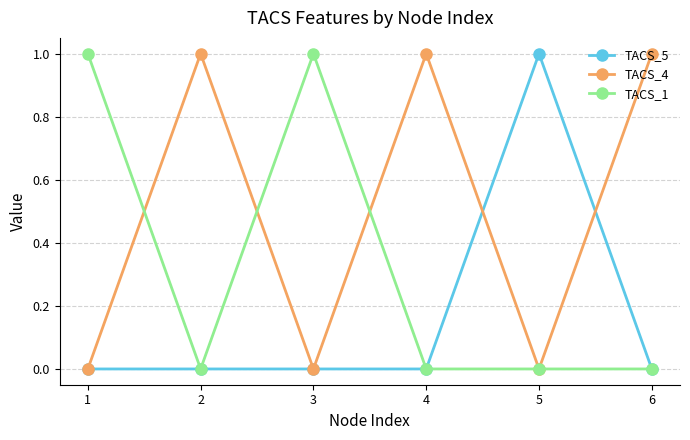

At which category does TACS_4 reach its first local peak?

2